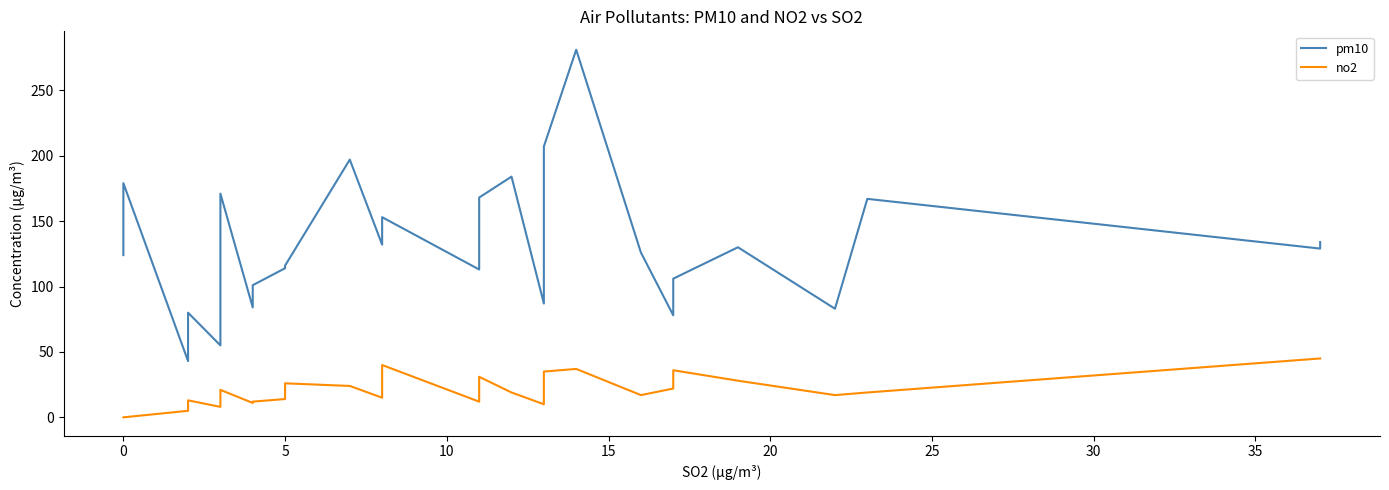

Is the value of pm10 at 18 greater than the value of no2 at 32?

Yes